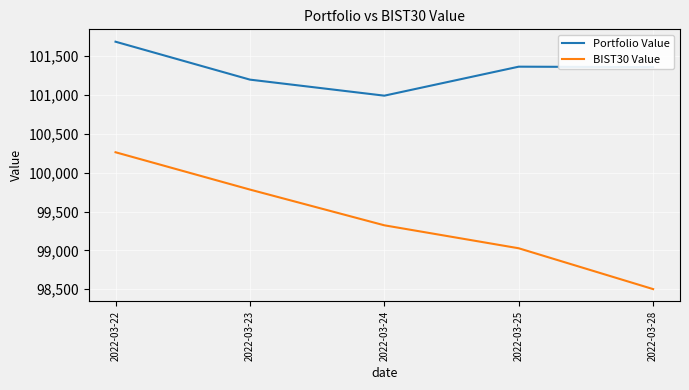

At which category does Portfolio Value reach its first local peak?

2022-03-25